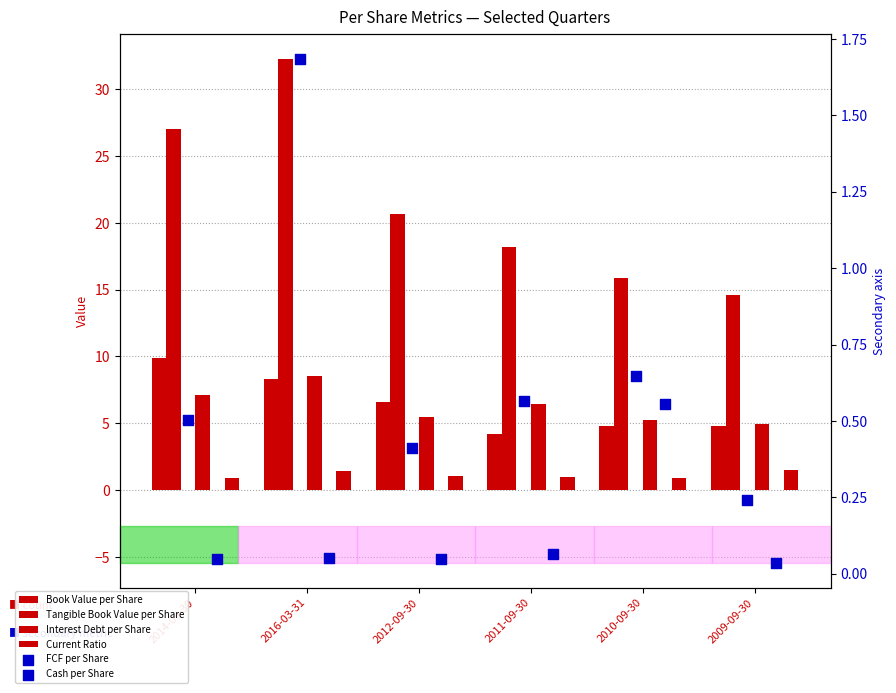

What is the total value across all series at 2009-09-30?

26.1